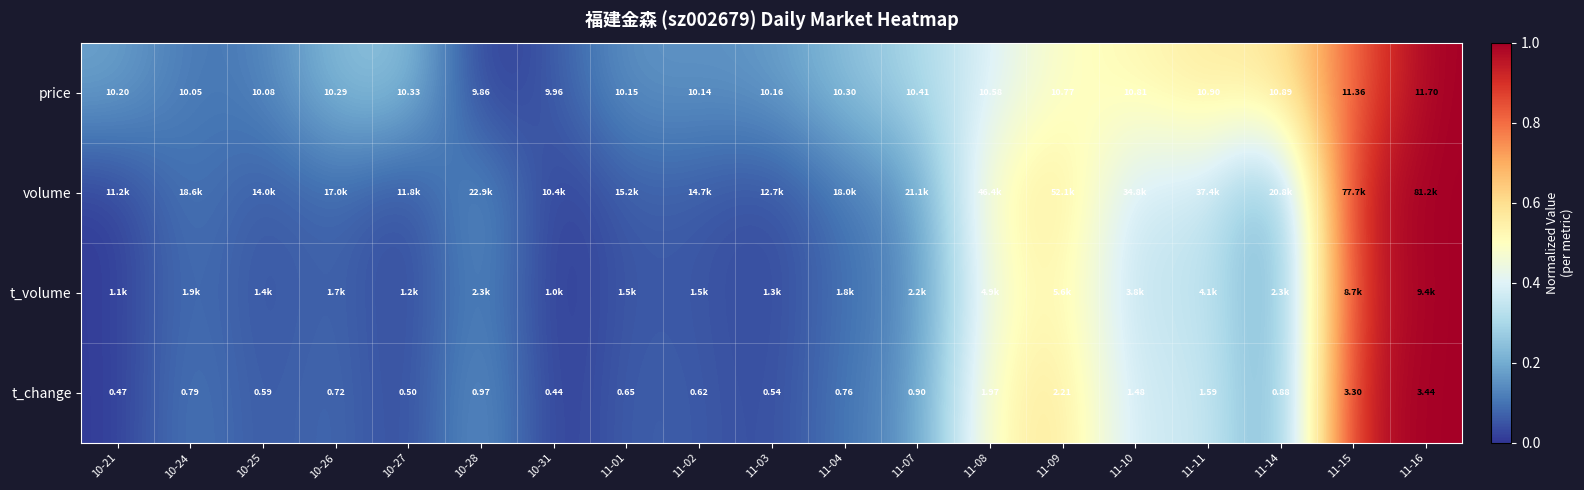

How many values in the price series exceed 10?

17